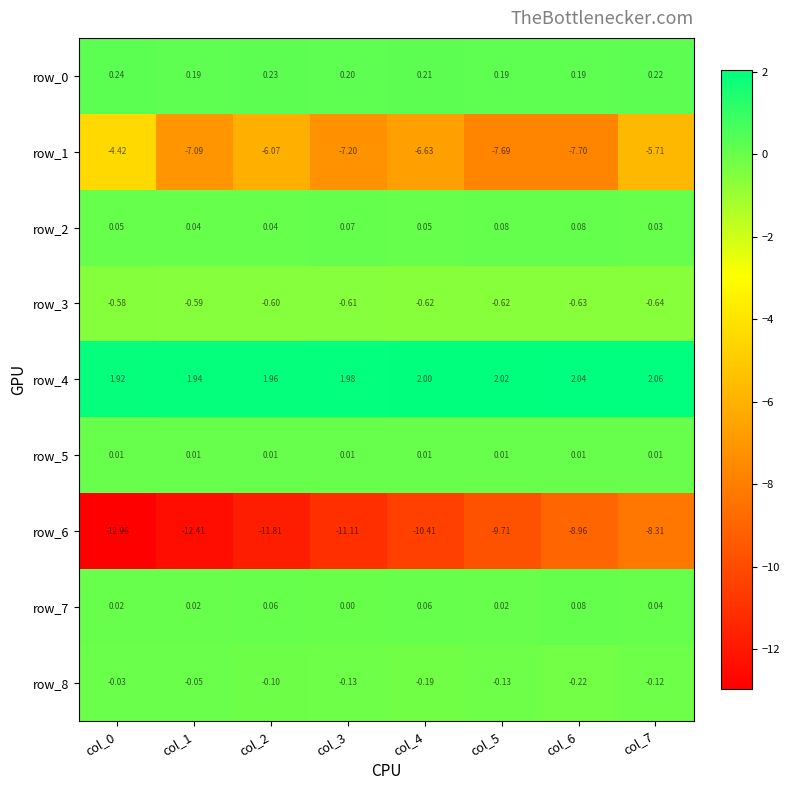

What is the sum of the row_0 values at col_6 and col_0?

0.4